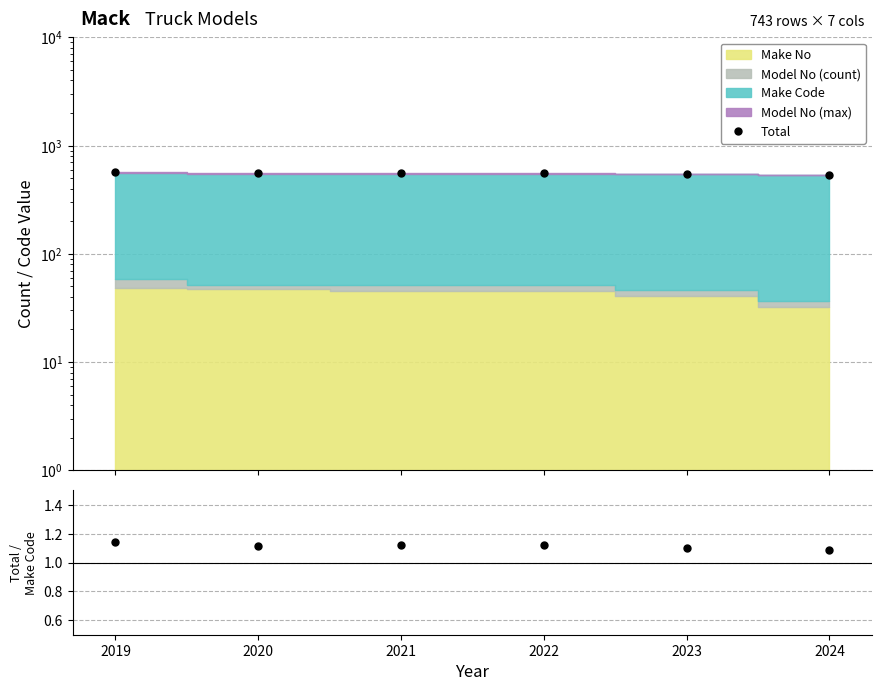

The value of Total / Make Code at 2023 is 1.1. True or false?

True